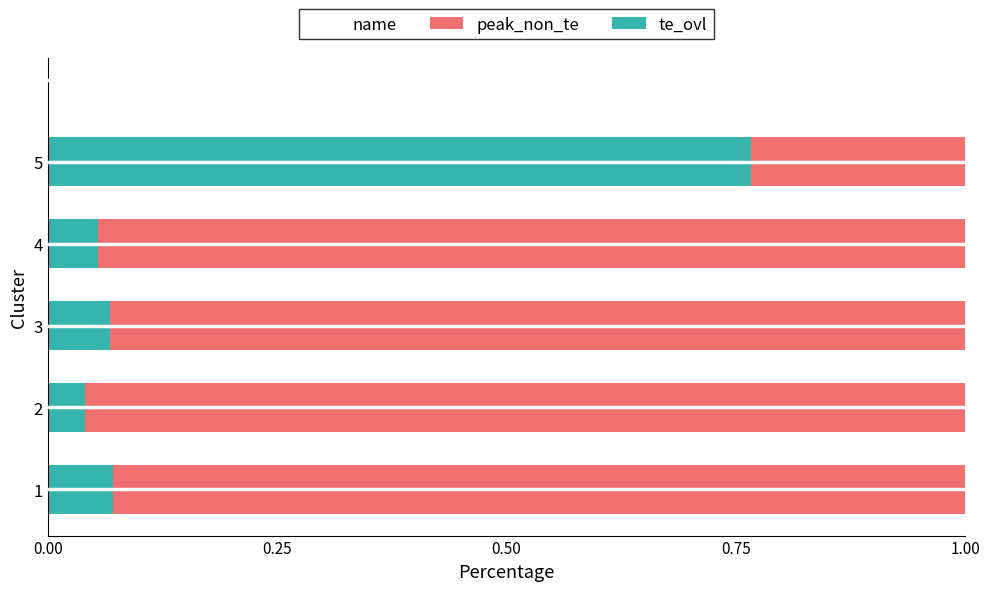

Which category has the highest value in the te_ovl series?

5